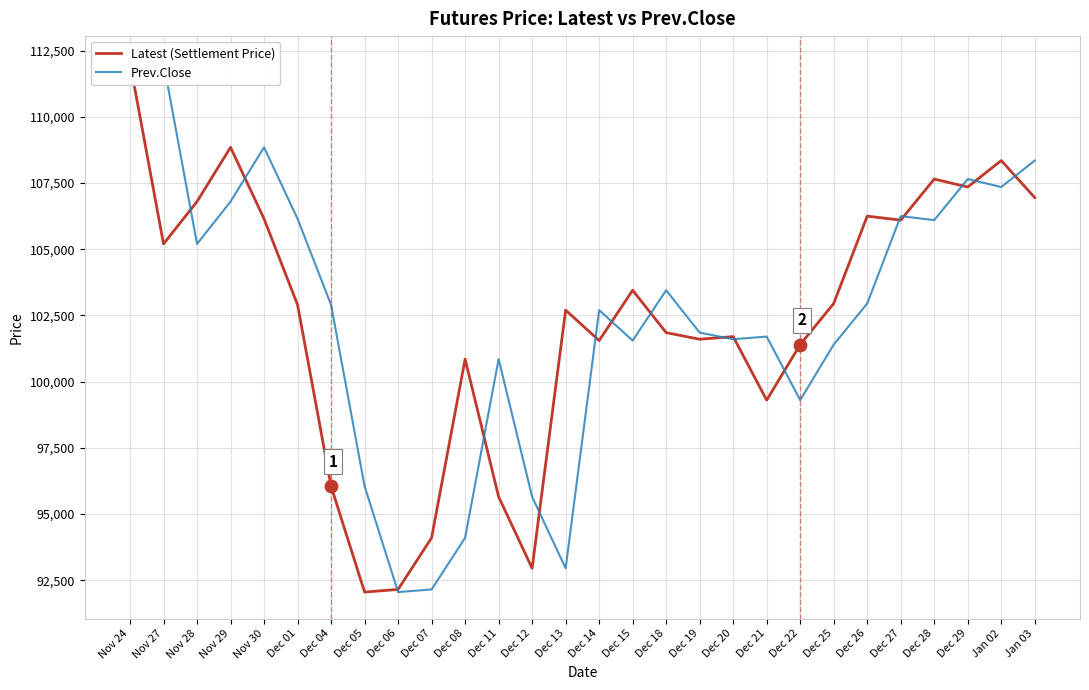

Is the value of Prev.Close at Dec 07 greater than the value of Latest (Settlement Price) at Nov 29?

No